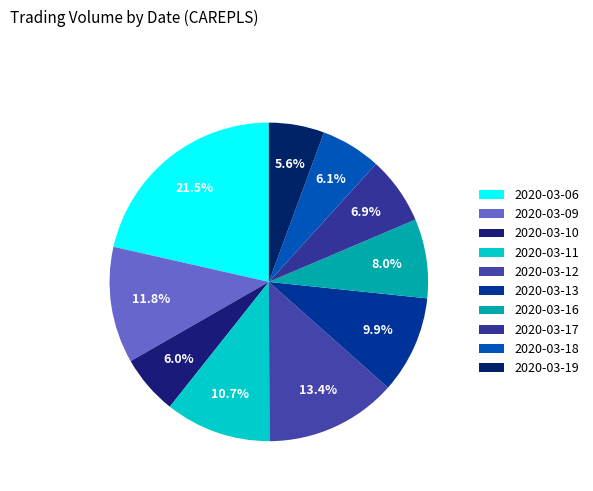

To the nearest percent, what percentage of the pie is 2020-03-19?

6%